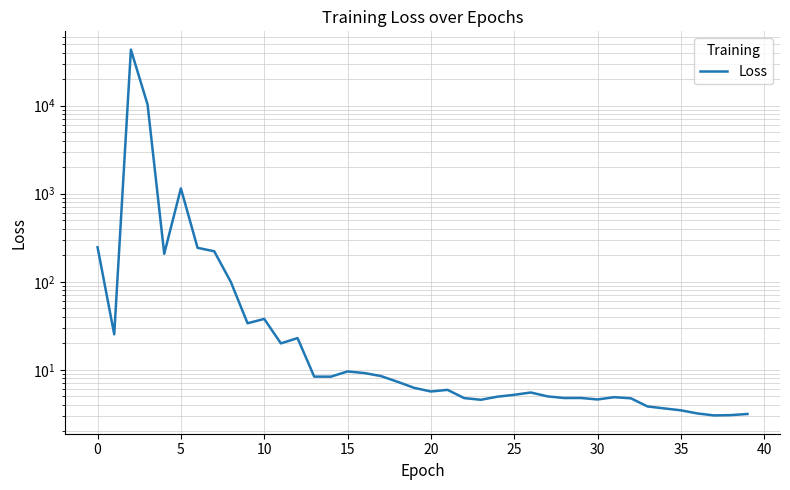

What is the maximum value shown in the chart?

43217.8